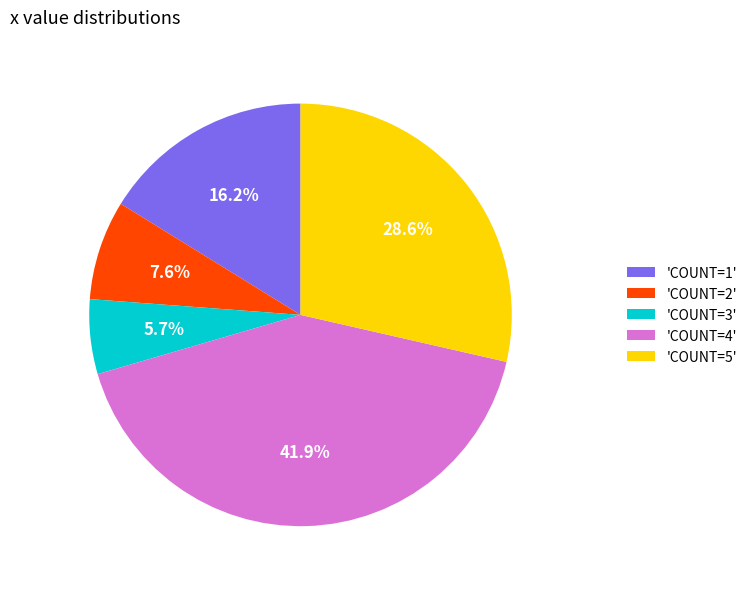

What is the smallest slice in the pie chart?

'COUNT=3'